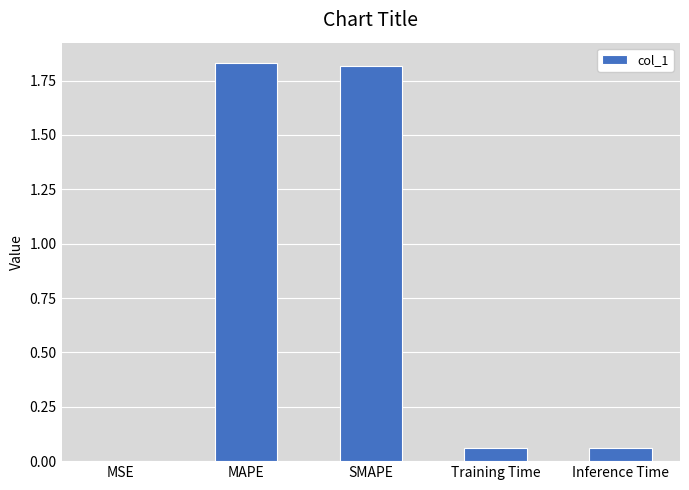

The chart shows a value of 0.0 at MSE. True or false?

True